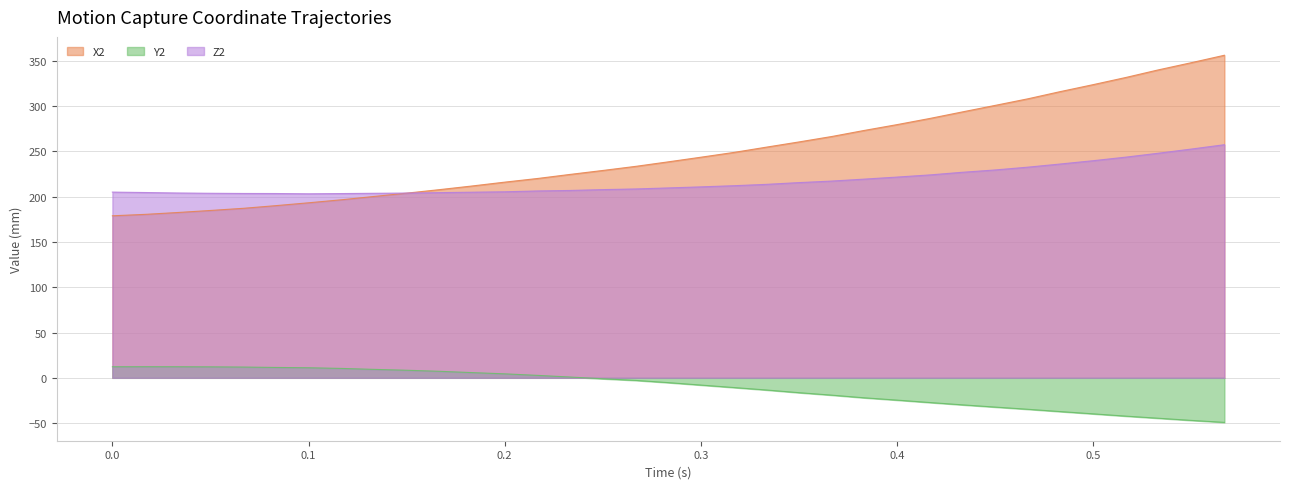

Count the number of categories in the chart.

35